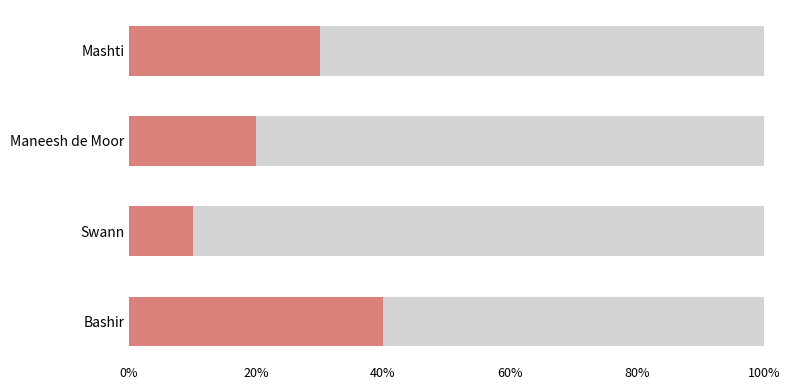

What is the maximum value shown in the chart?

40